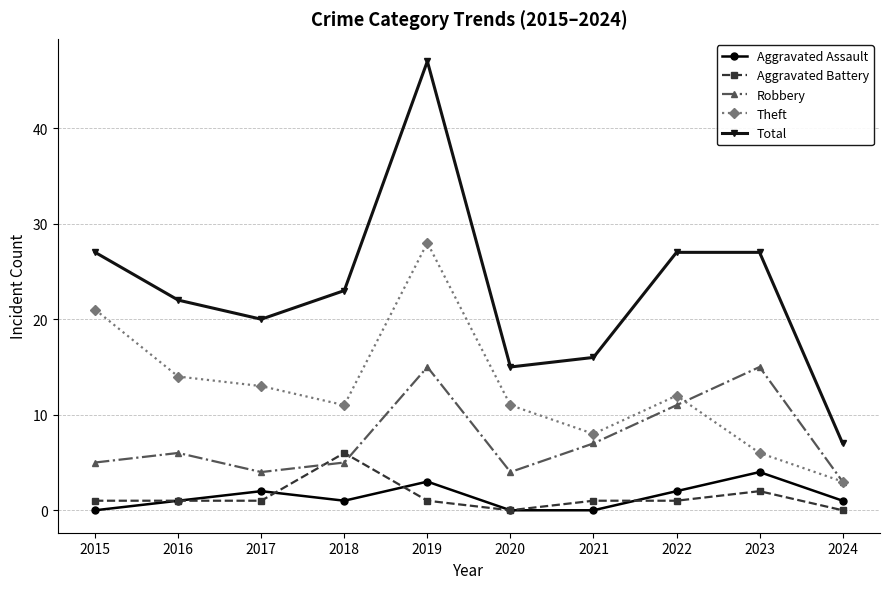

Between 2016 and 2019, which series saw the biggest shift?

Total